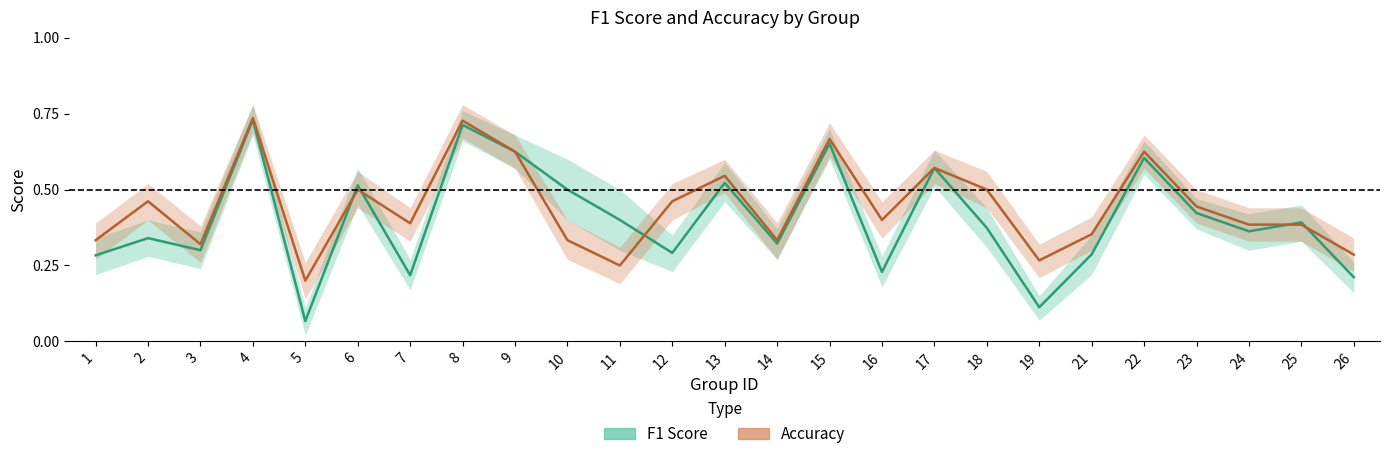

At how many categories does at least one series exceed 0?

25